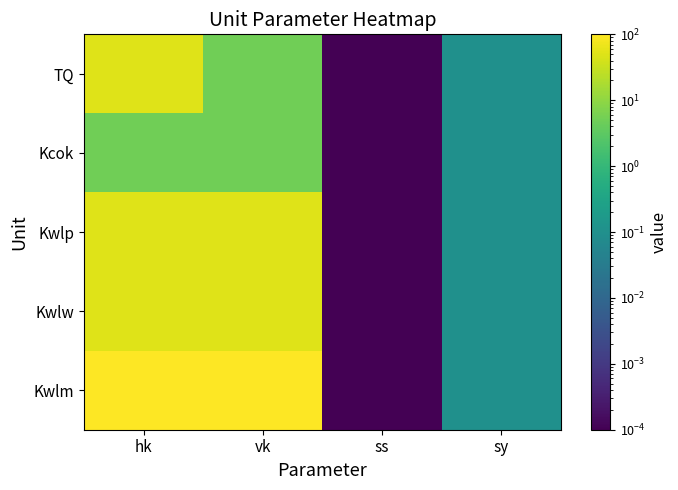

Reading right to left, extract all data points from this chart.

TQ: sy=0.1	ss=0.0	vk=5.0	hk=50.0
Kcok: sy=0.1	ss=0.0	vk=5.0	hk=5.0
Kwlp: sy=0.1	ss=0.0	vk=50.0	hk=50.0
Kwlw: sy=0.1	ss=0.0	vk=50.0	hk=50.0
Kwlm: sy=0.1	ss=0.0	vk=100.0	hk=100.0